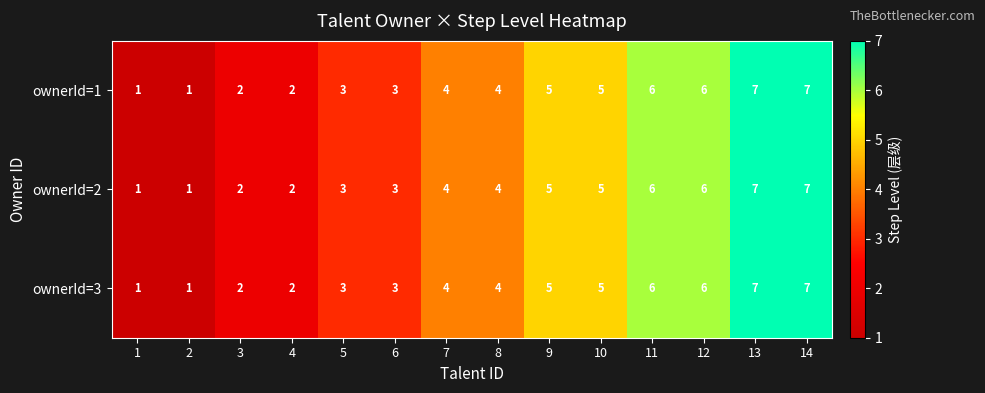

What is the sum of the ownerId=2 values at 3 and 9?

7